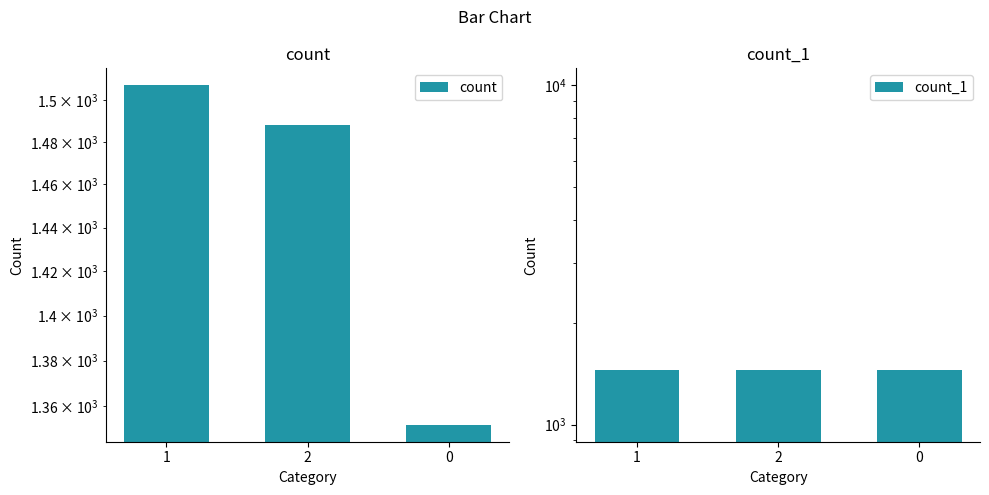

What is the difference between the count values at 0 and 2?

136